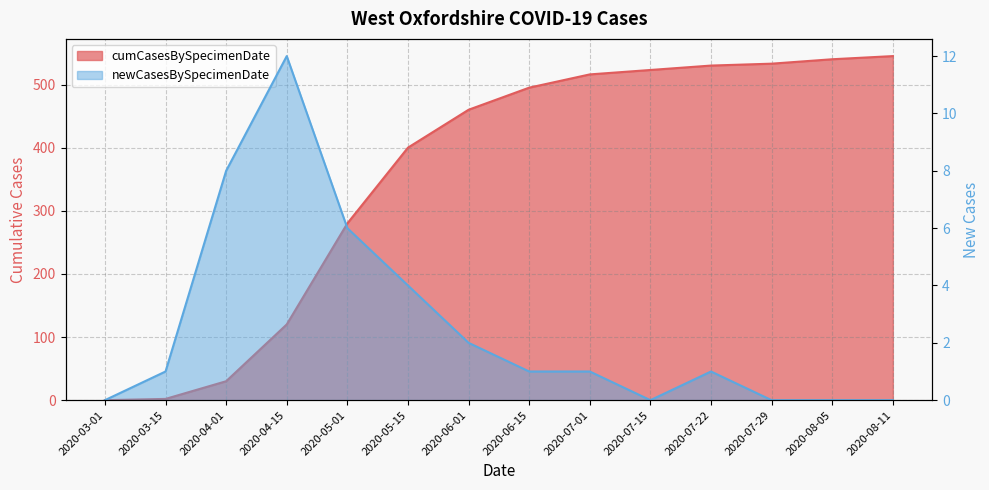

At which label does cumCasesBySpecimenDate first exceed 495?

2020-07-01